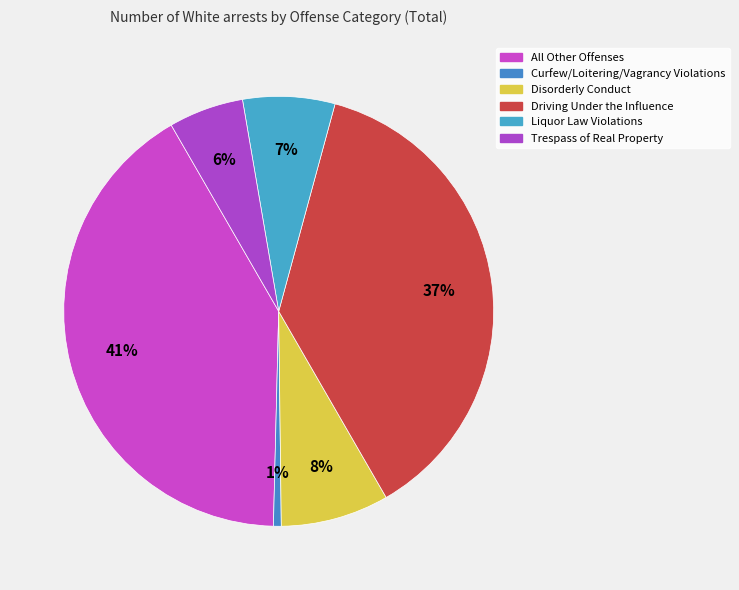

True or false: Disorderly Conduct accounts for 21% of the total.

False